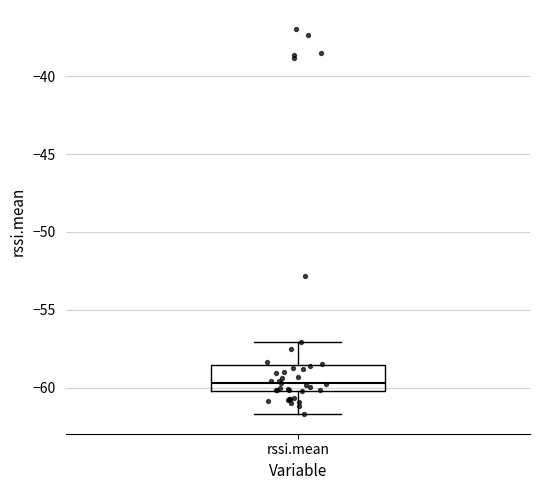

Transcribe this box plot: give where the median line is, the range the box spans, and where the two whiskers end, as read against the y-axis. The values are not printed on the chart, so give them approximately, as read against the axis.

median -59.5, box -60.0 to -58.5, whiskers -61.5 to -57.0